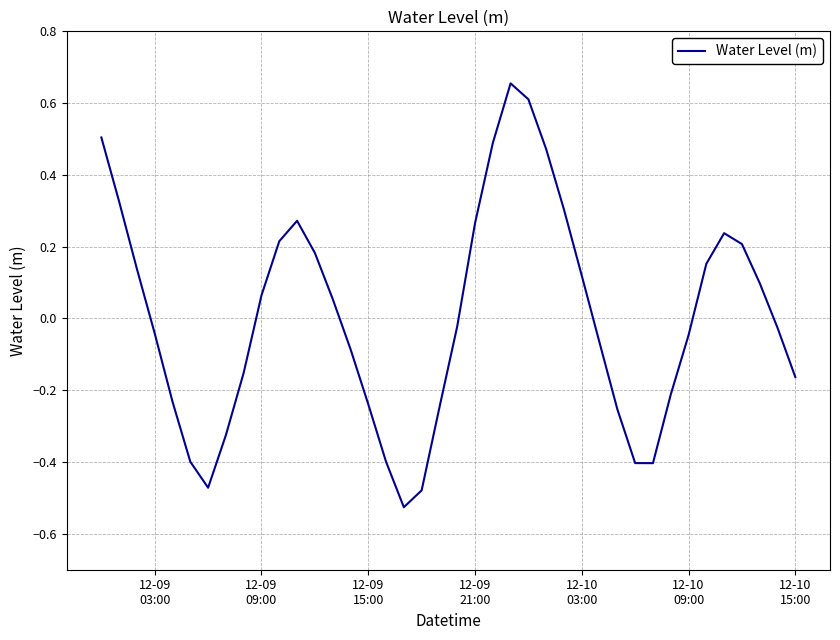

What is the difference between the maximum and minimum values?

1.2